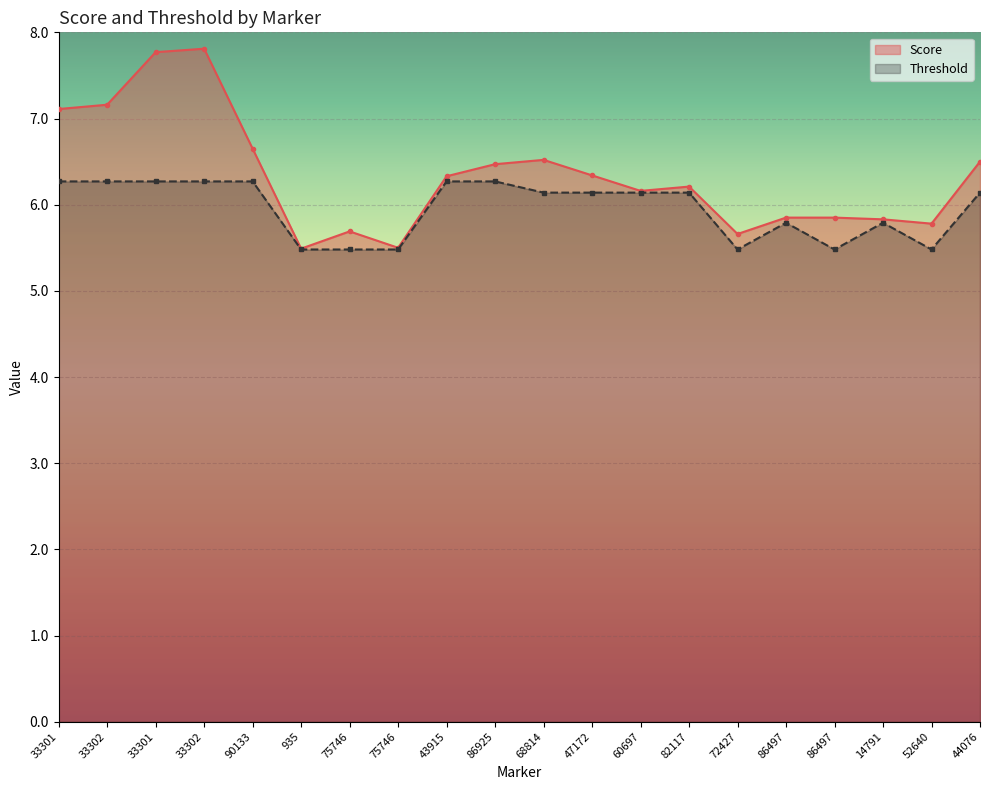

At which category does Score reach its first local peak?

33302